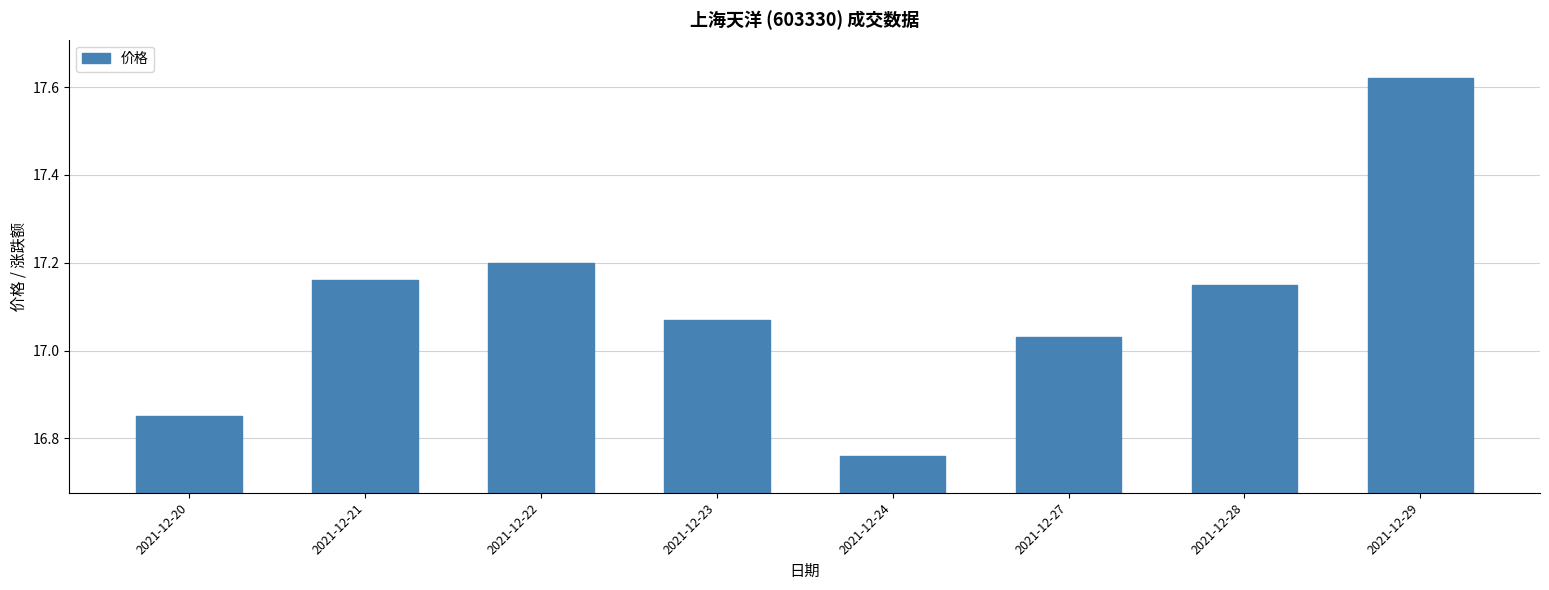

Which label corresponds to the smallest value in the chart?

2021-12-24